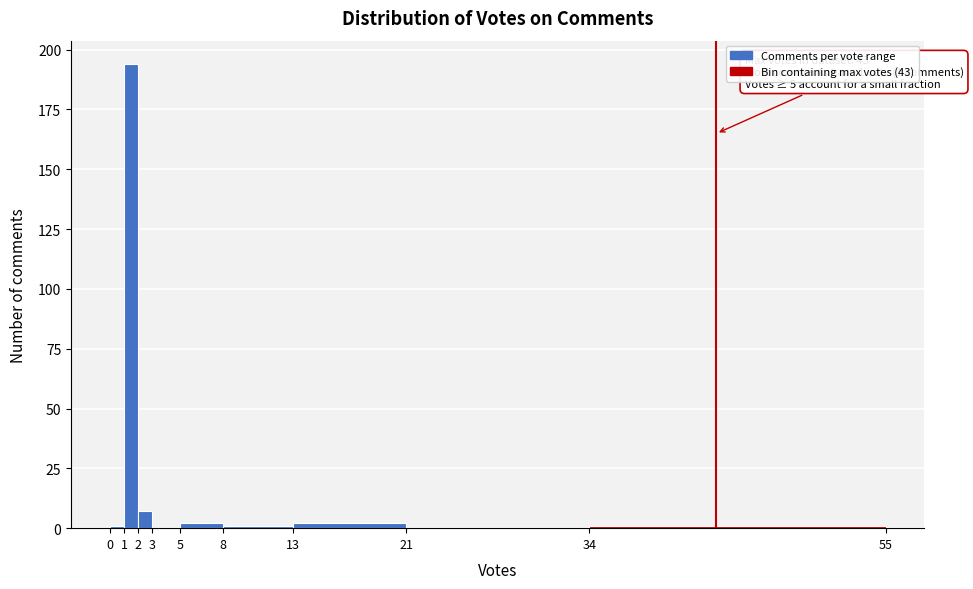

Which range on the x-axis has the tallest bar?

1 to 2